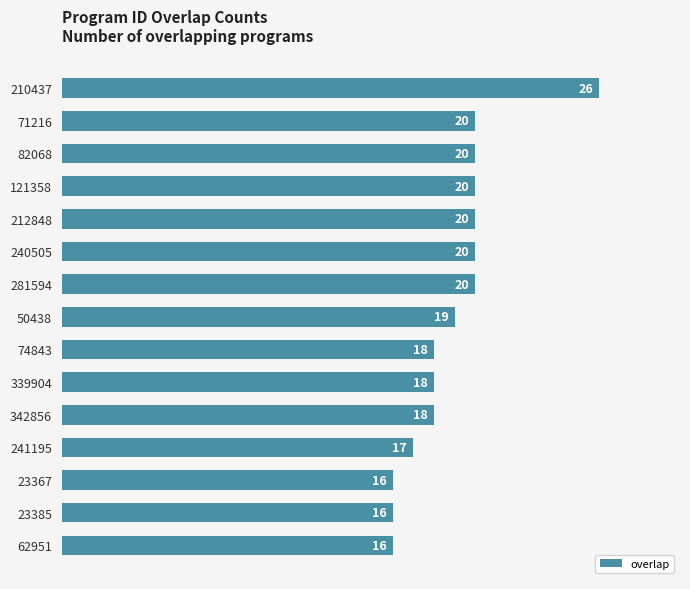

What is the label of the 1st bar from the top?

210437